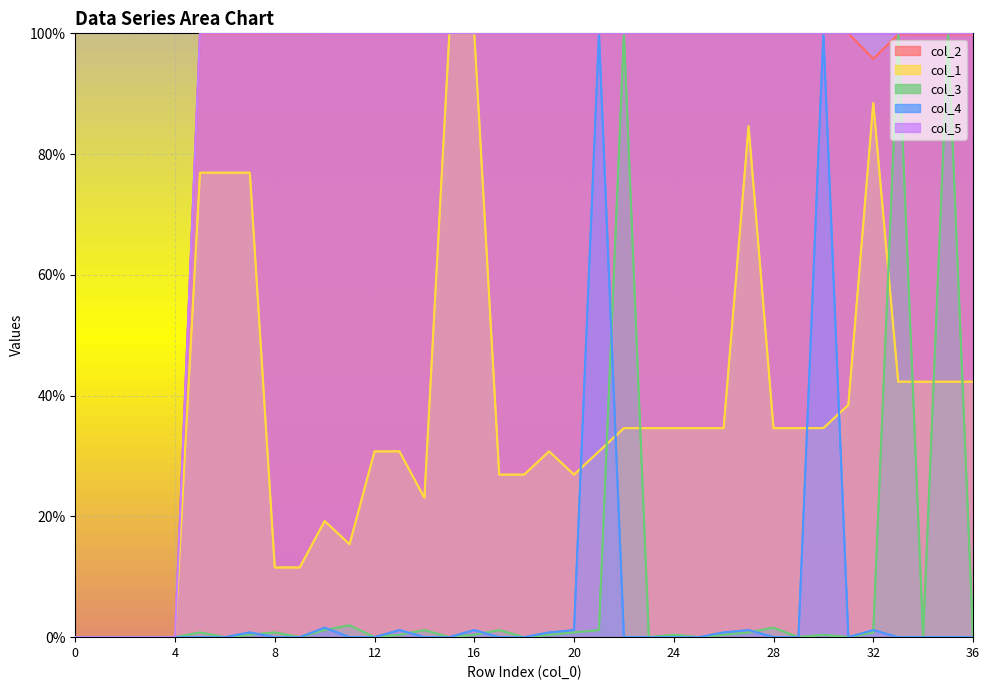

List the series in order of their peak value, highest first.

col_2, col_1, col_3, col_4, col_5